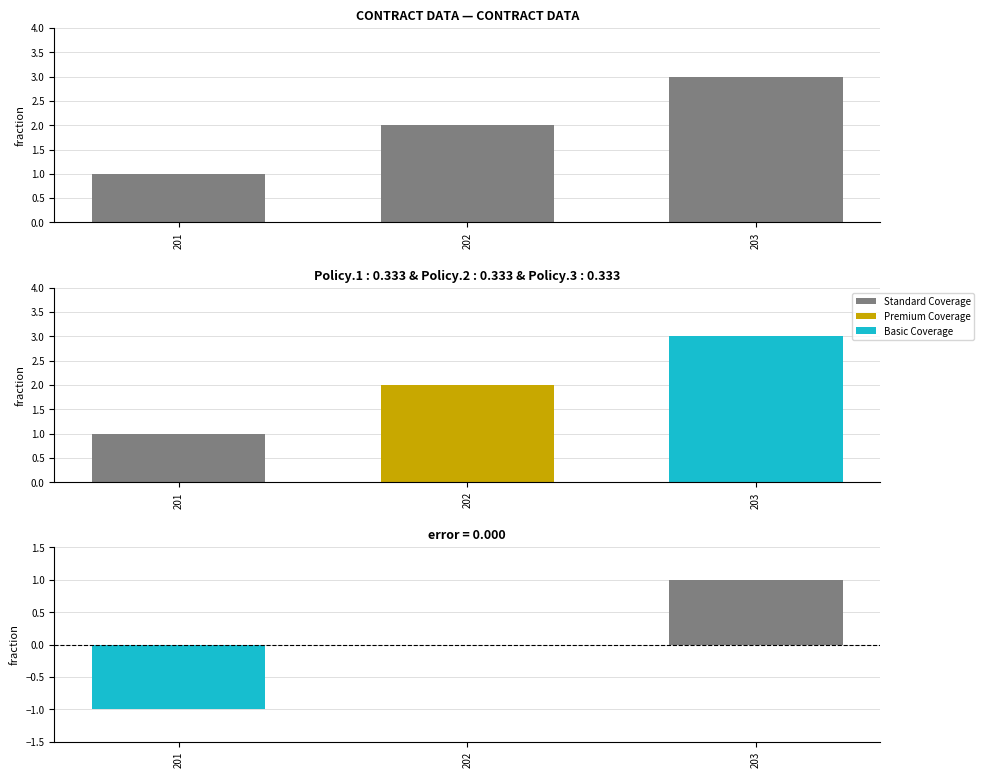

True or false: the data shows 2 at 202.

True